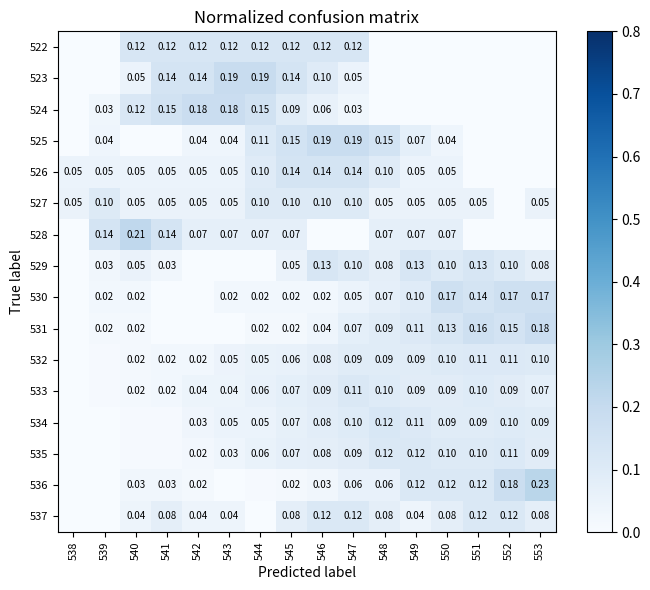

Which series has the largest range (max minus min)?

536